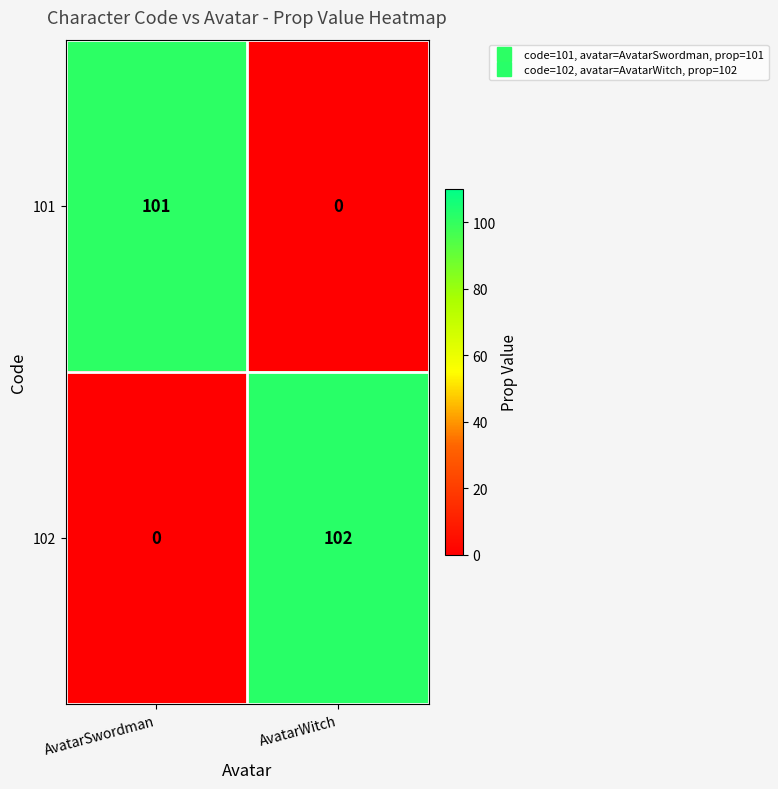

What is the total value across all series at AvatarWitch?

102